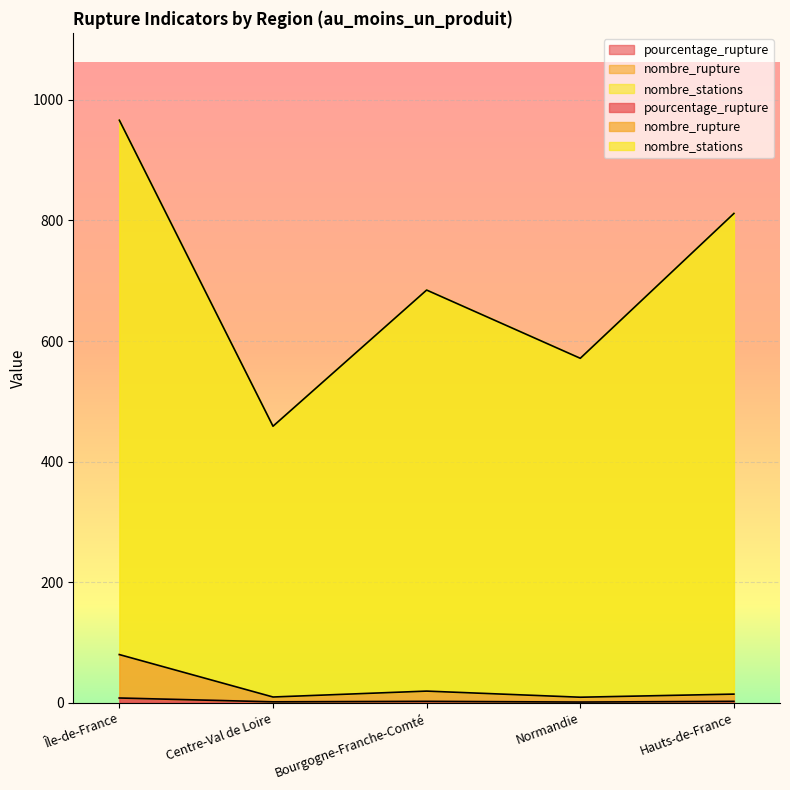

How many values in the pourcentage_rupture series exceed 2?

3